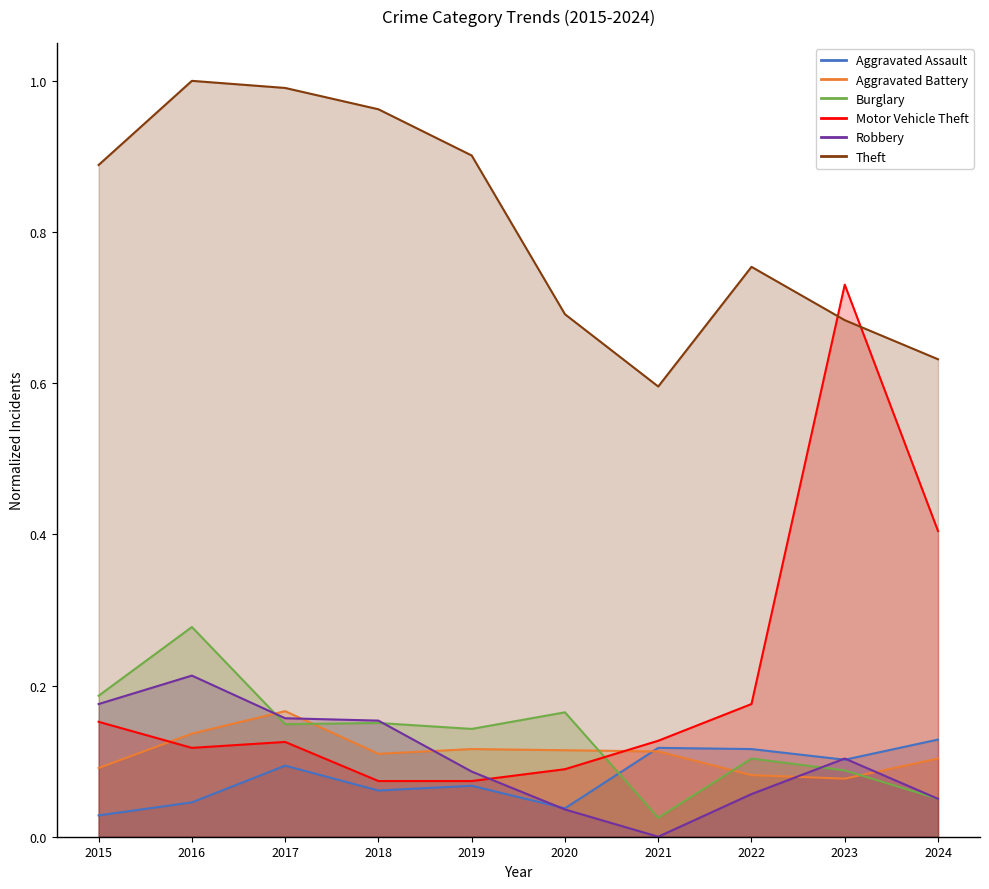

What is the value of the Robbery point at the 5th from the left?

0.1